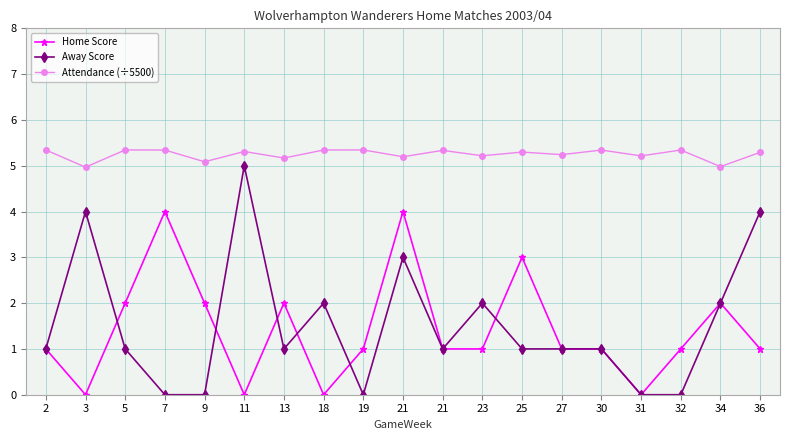

Is the value of Away Score at 30 greater than the value of Attendance (÷5500) at 7?

No